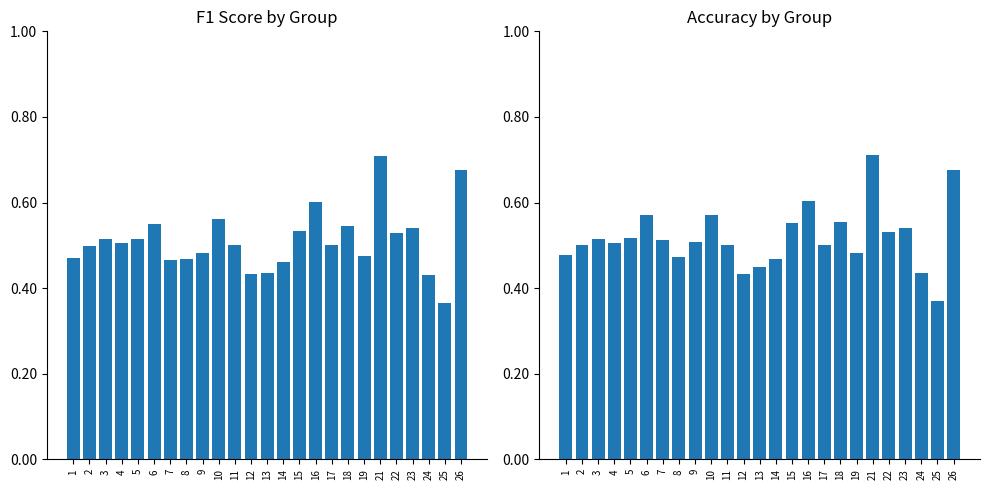

At 26, list the series in order from largest to smallest.

accuracy, f1